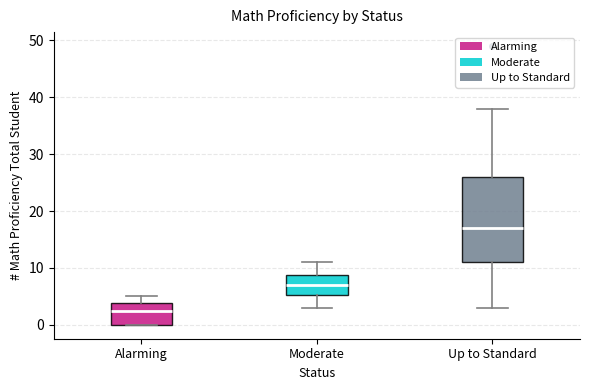

Reading left to right, transcribe this box plot: for each box, give where its median line is, the range the box spans, and where its two whiskers end, as read against the y-axis. The values are not printed on the chart, so give them approximately, as read against the axis.

Alarming: median 3, box 0 to 4, whiskers 0 to 5
Moderate: median 7, box 5 to 9, whiskers 3 to 11
Up to Standard: median 17, box 11 to 26, whiskers 3 to 38